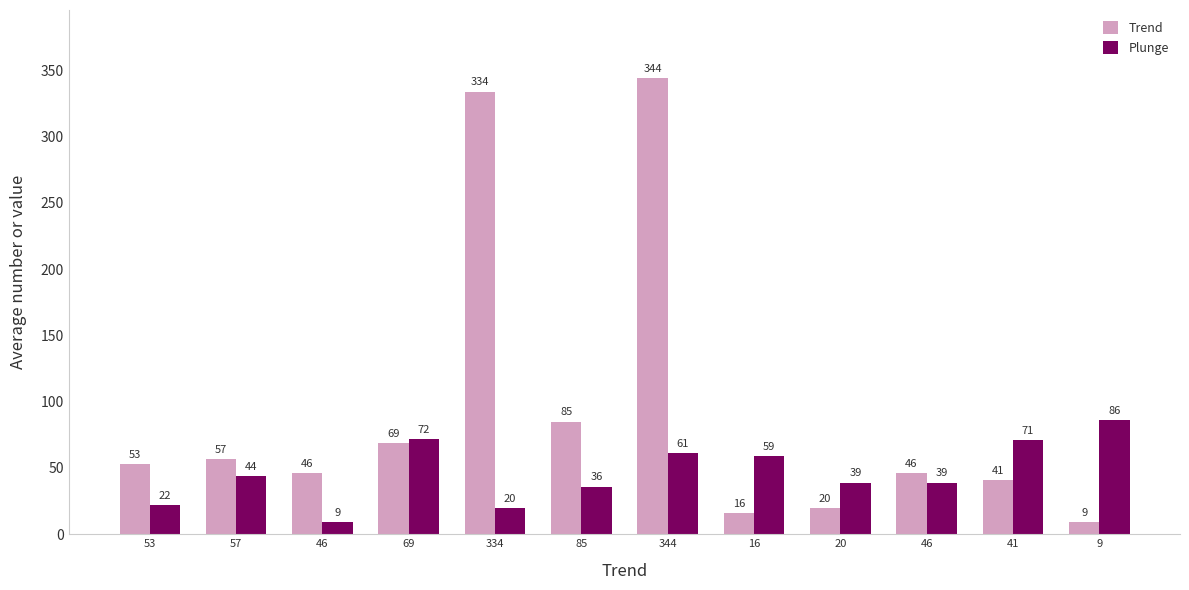

How many data points in Plunge are less than 44?

6